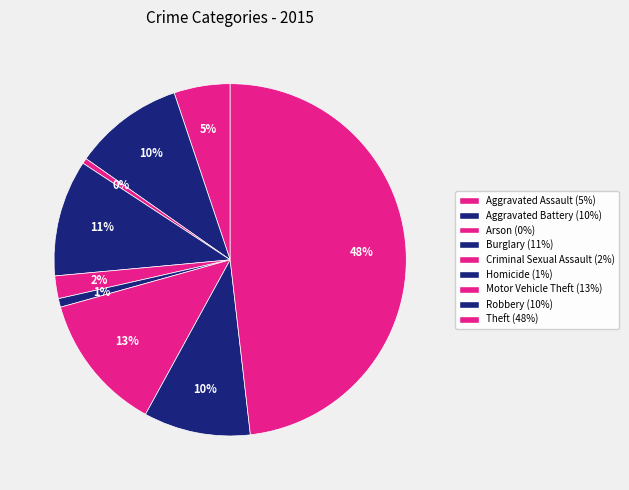

True or false: Aggravated Battery accounts for 10% of the total.

True